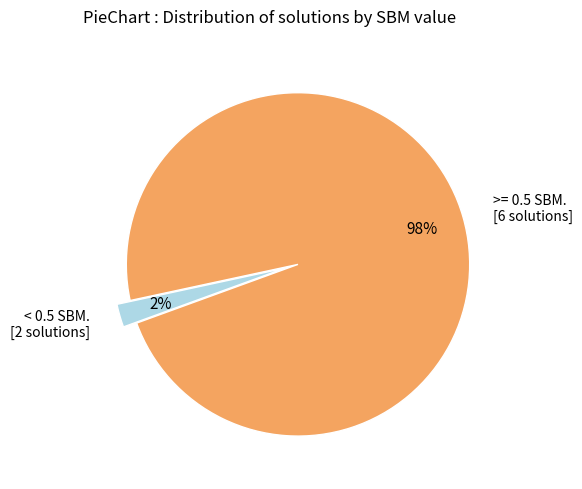

Count the number of slices in the pie.

2